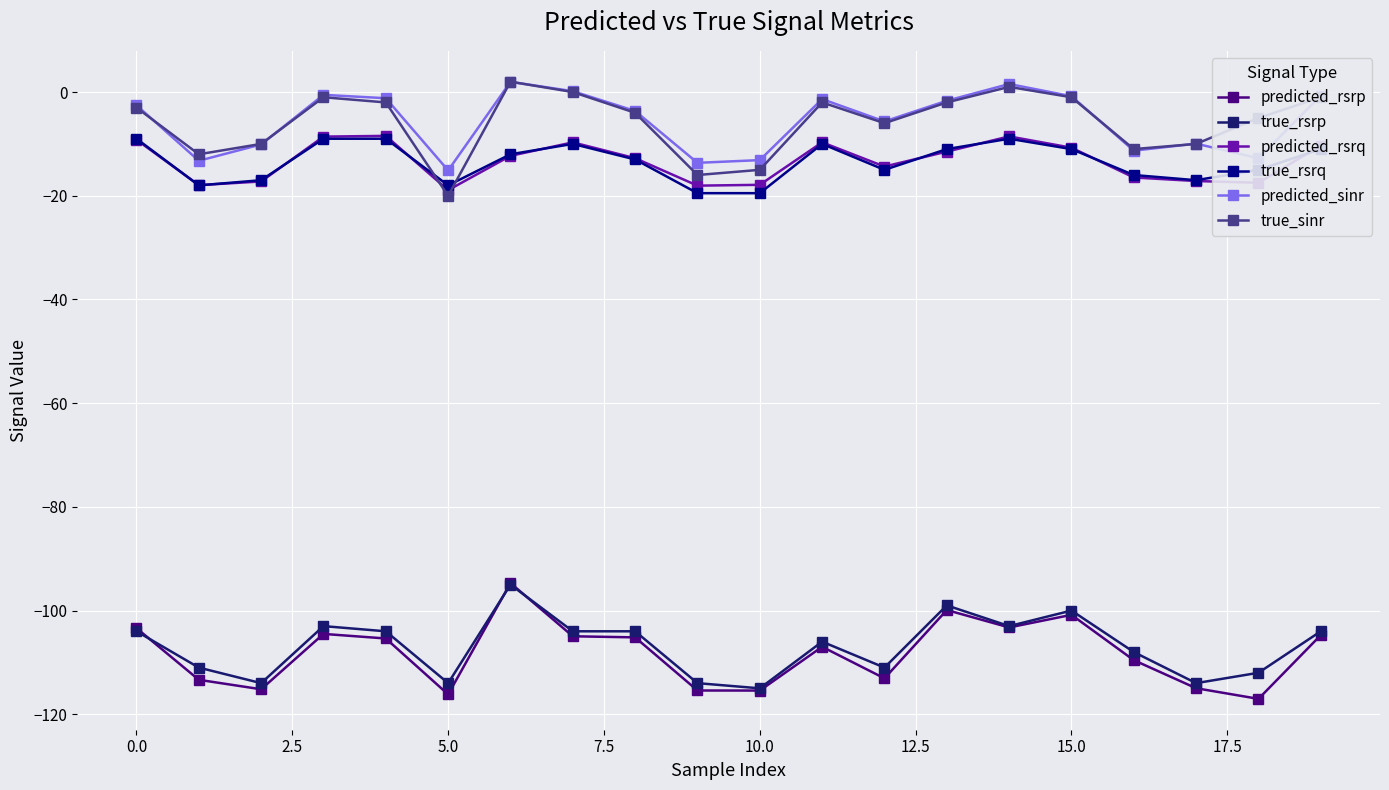

What is the sum of all predicted_rsrq values?

-267.3